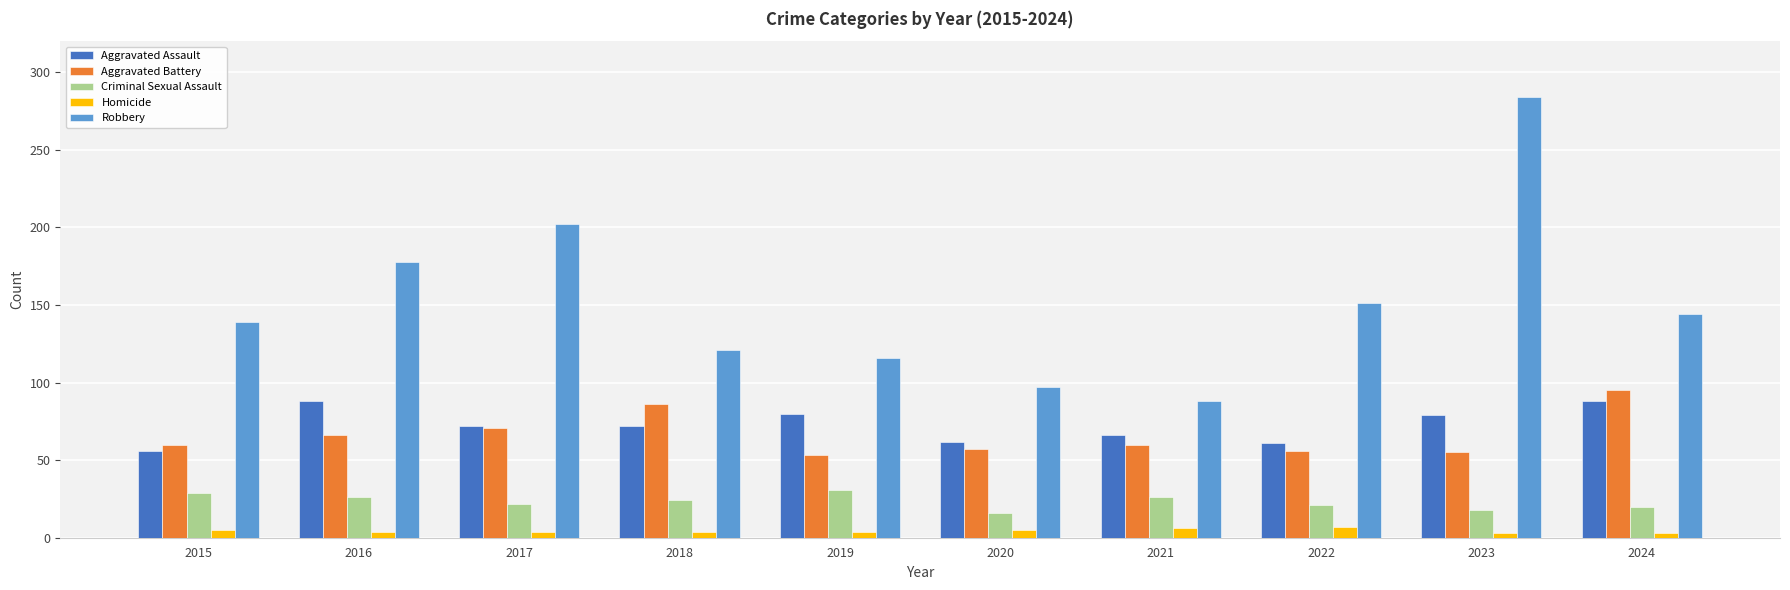

At how many categories does at least one series exceed 259?

1